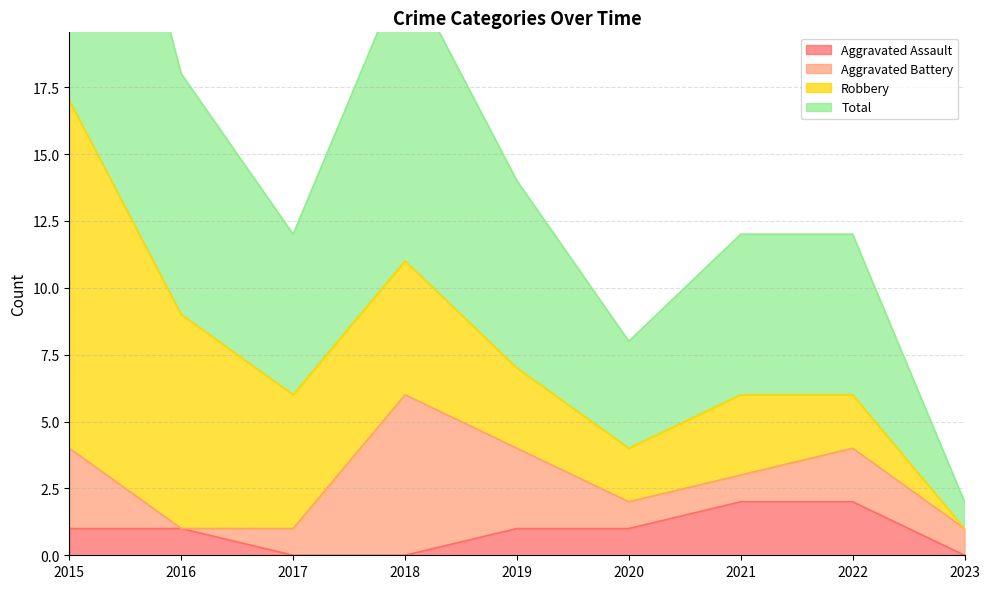

Which series has the widest spread of values?

Total